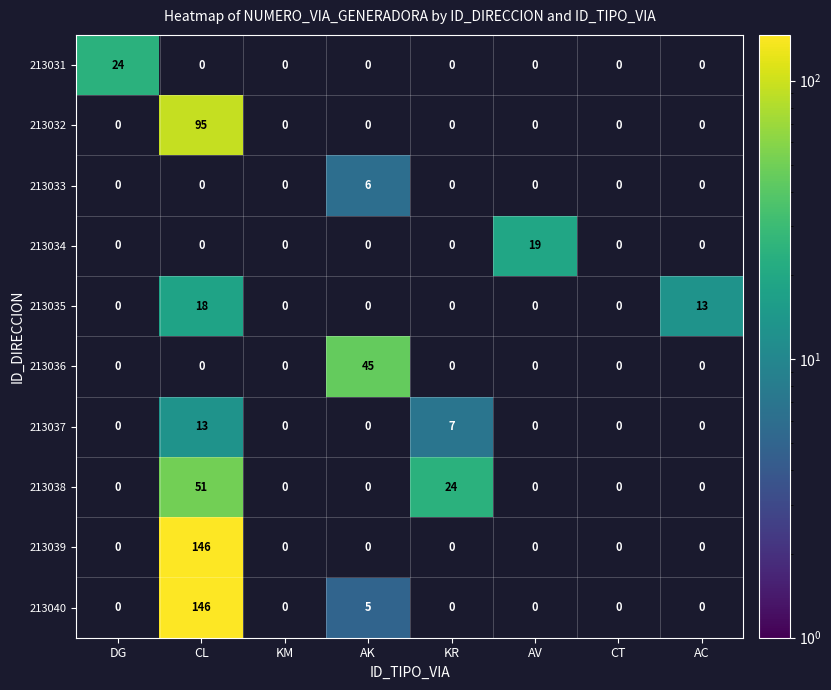

How many values in the 213038 series exceed 24?

1